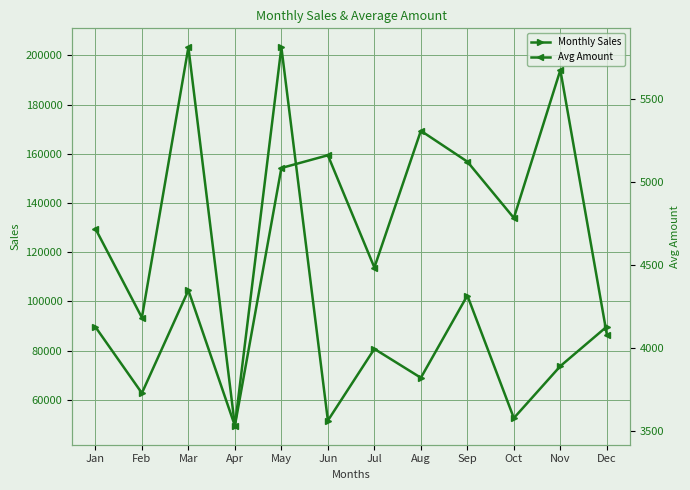

In Monthly Sales, how many points are lower than both neighbors (excluding endpoints)?

5